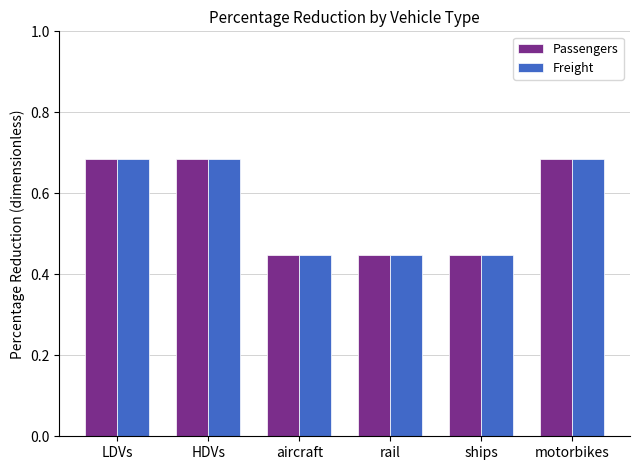

What is the sum of all Freight values?

3.4